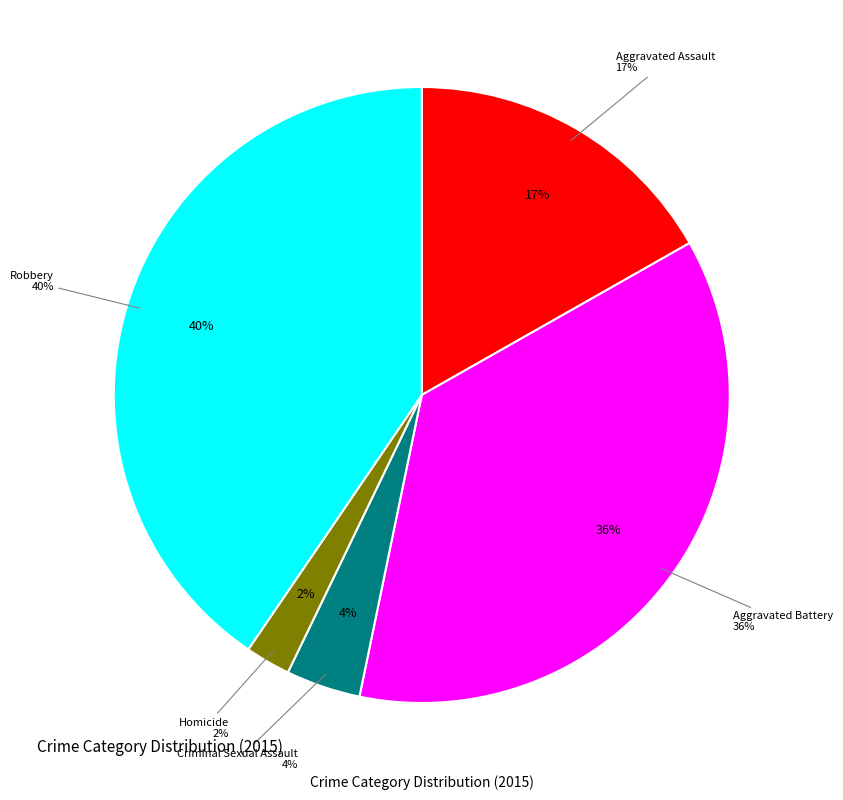

To the nearest percent, what percentage of the pie is Aggravated Assault?

17%